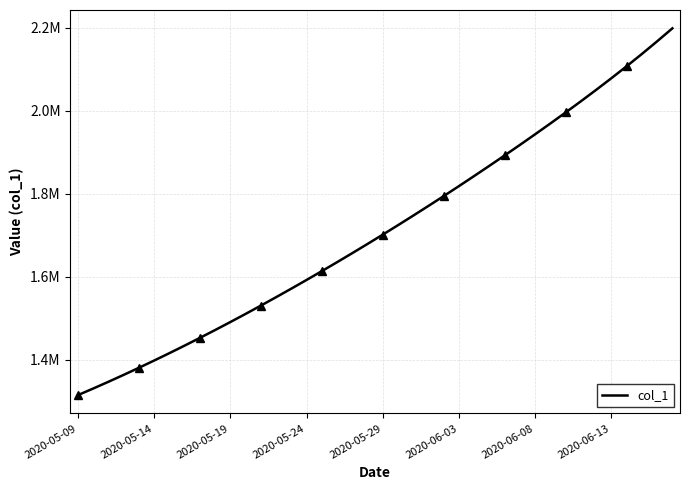

The chart shows a value of 869592.0 at 2020-06-13. True or false?

False